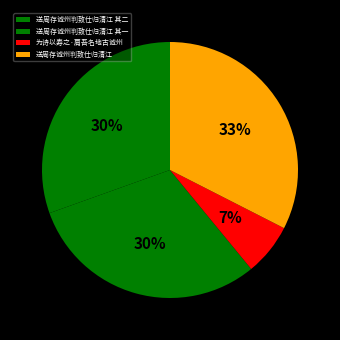

The 送周存诚州判致仕归清江 其一 slice represents 21% of the pie. True or false?

False